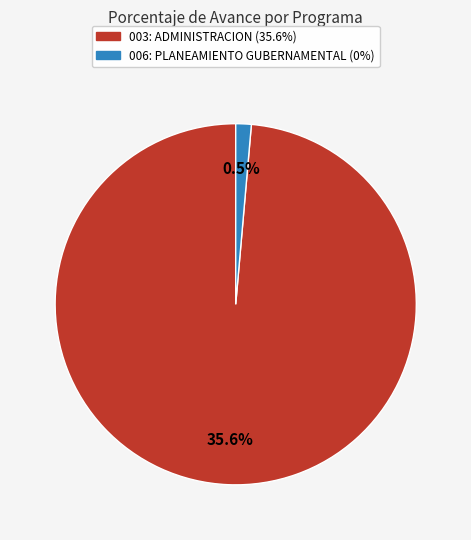

The 003: ADMINISTRACION (35.6%) slice represents 99% of the pie. True or false?

False